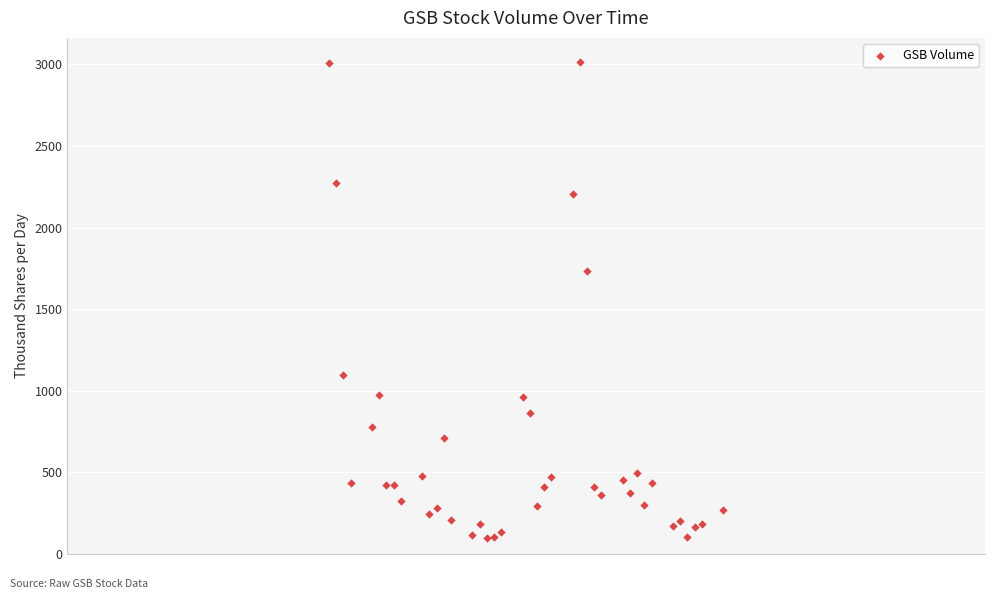

What Y value in the scatter plot is closest to 1557?

1736.0